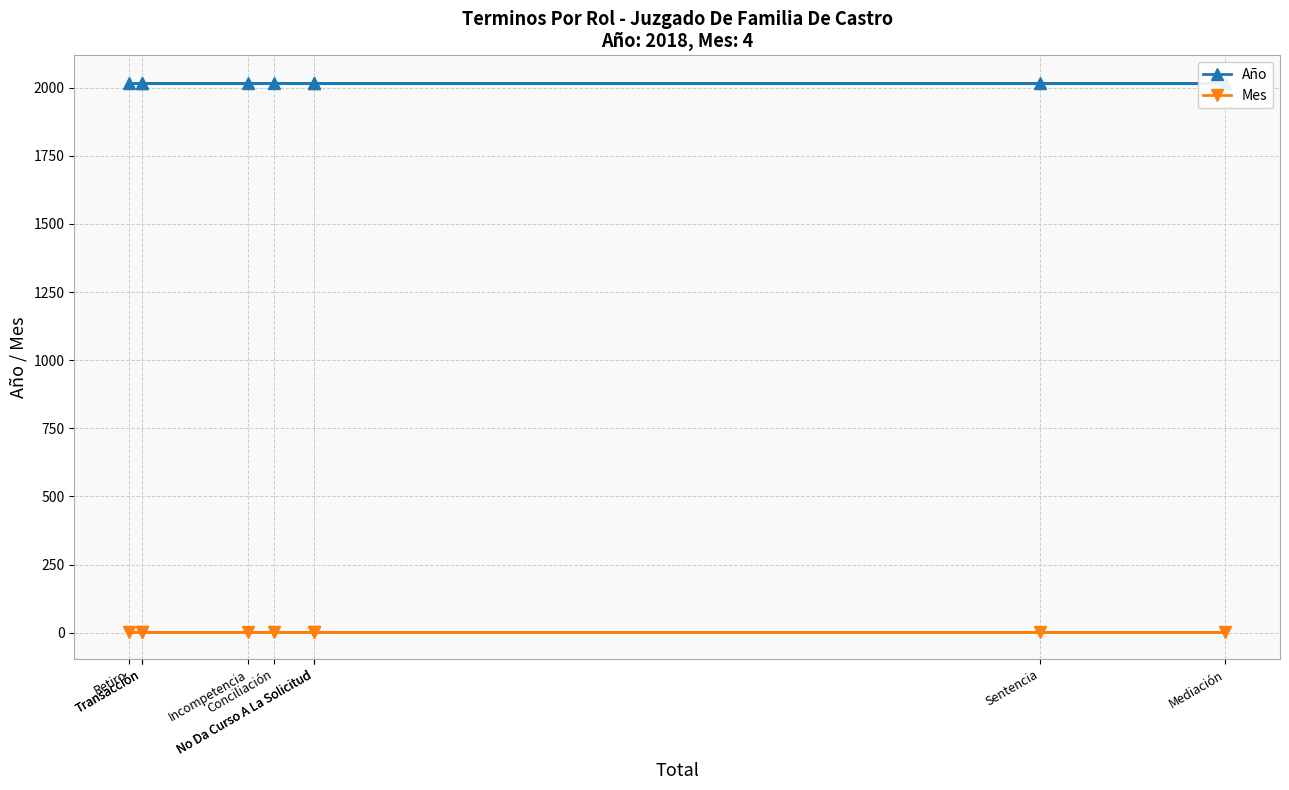

What is the total value across all series at Transacción?

2022